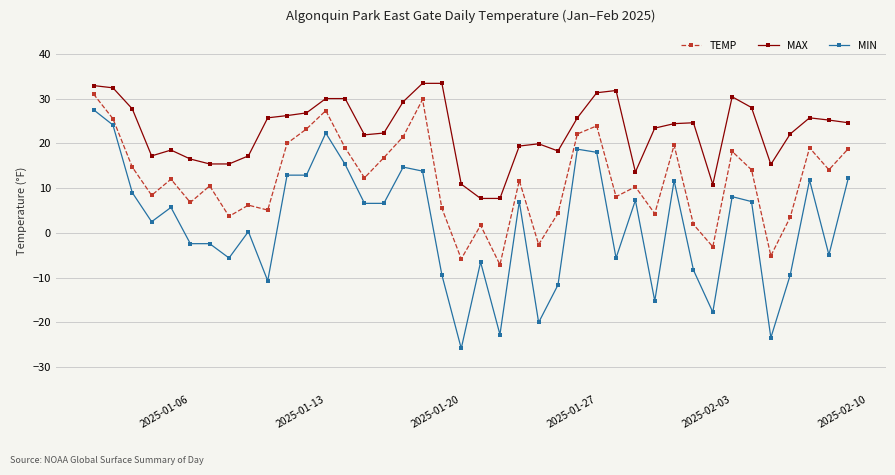

How many distinct data groups are displayed?

3